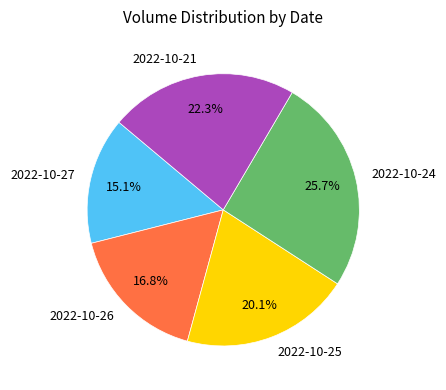

Is 2022-10-25 the majority of the pie?

No